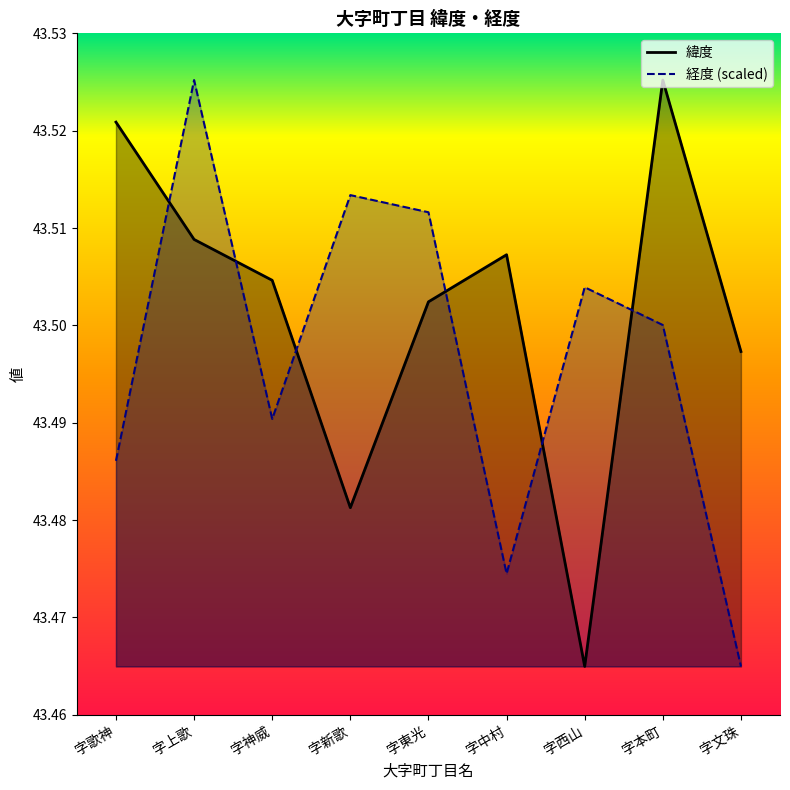

What is the value of the 経度 point at the 8th from the left?

43.5